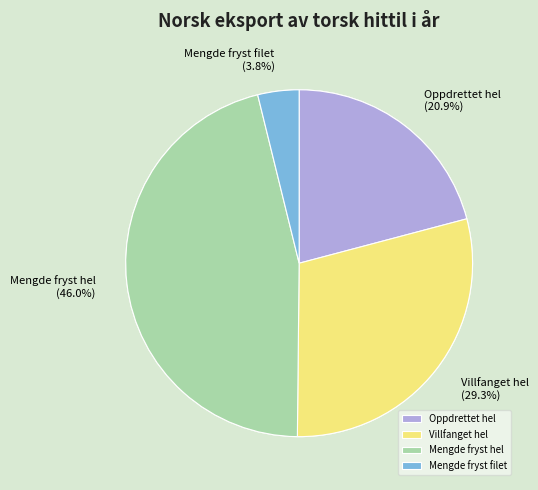

Is Mengde fryst filet the majority of the pie?

No